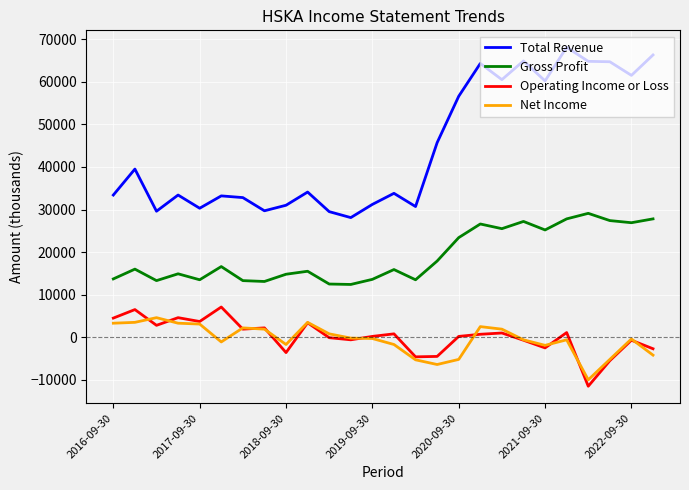

What is the greatest value displayed?

68100